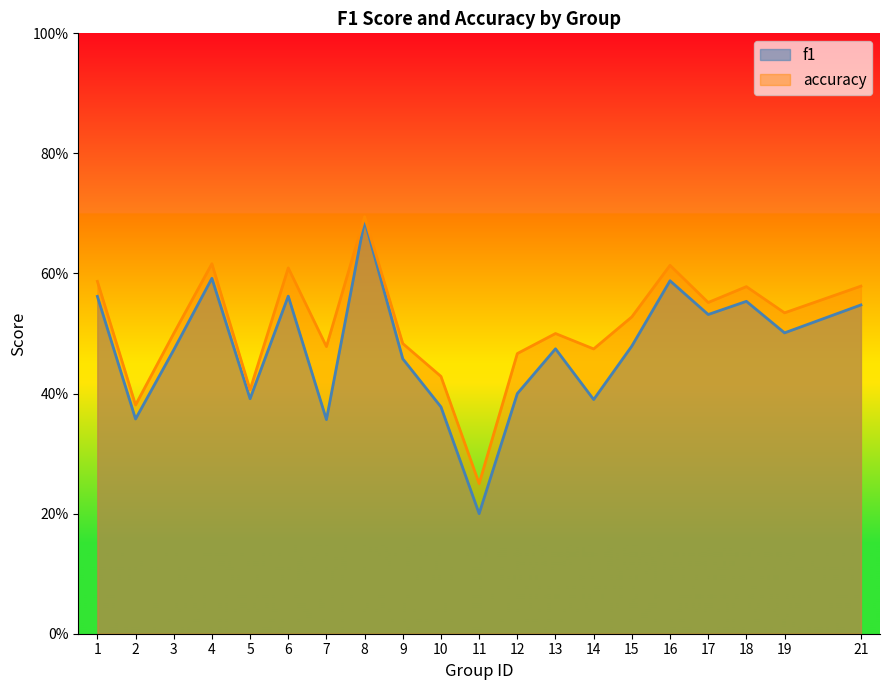

At which label does f1 reach its minimum?

11